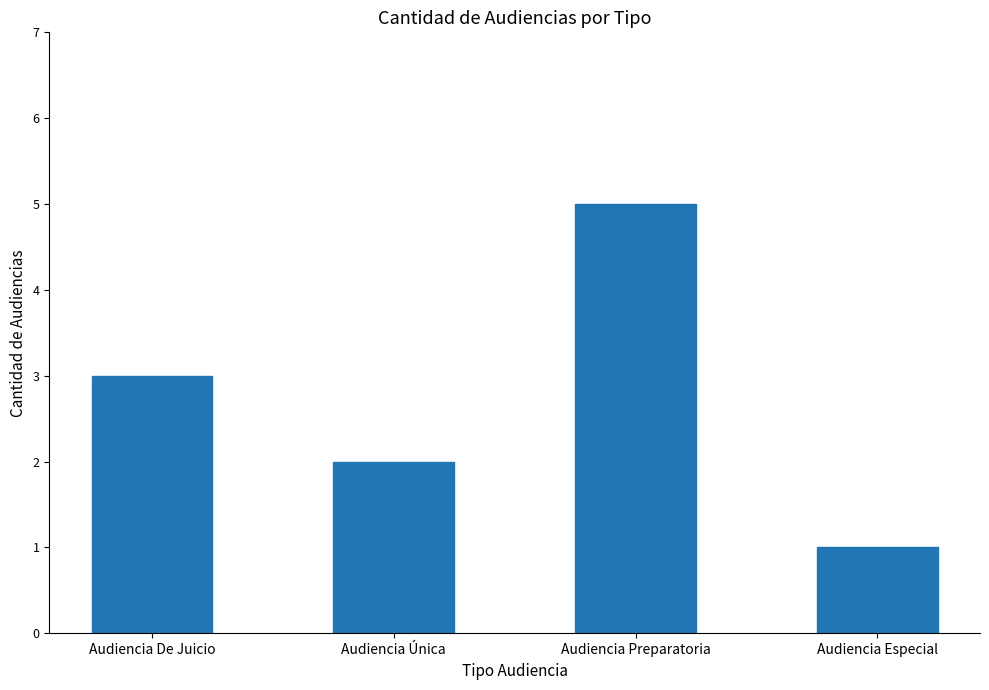

What is the label of the 3rd bar from the left?

Audiencia Preparatoria